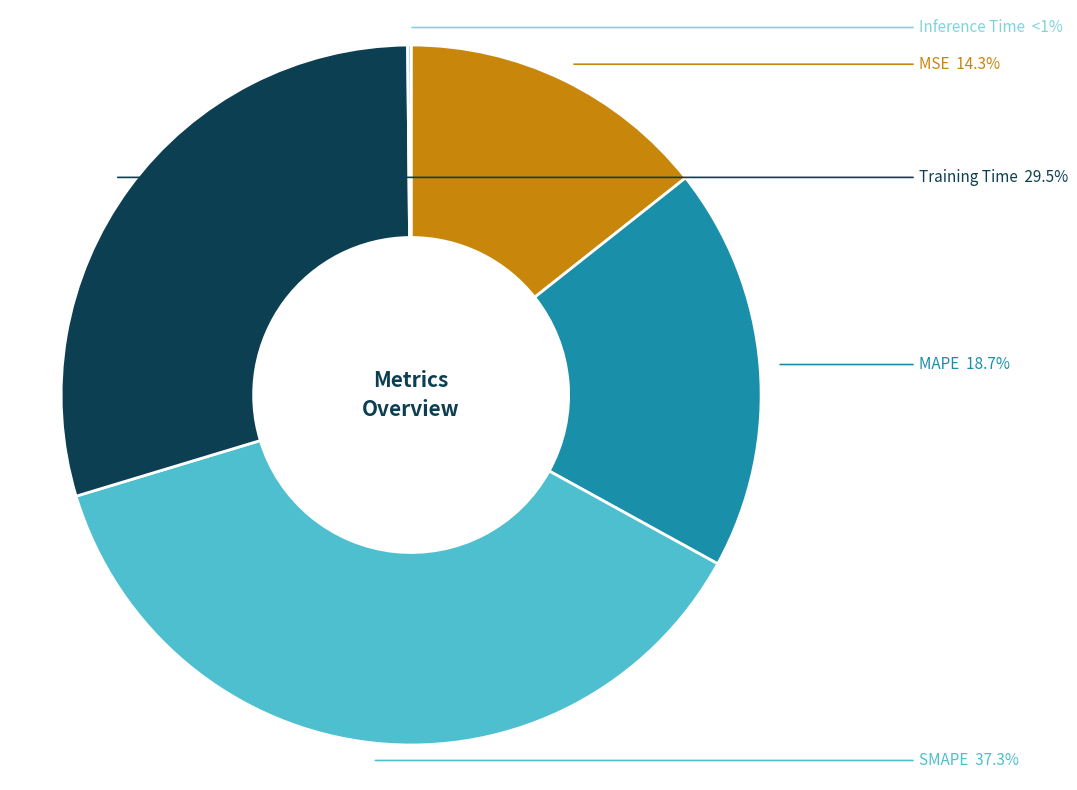

The Inference Time slice represents 1% of the pie. True or false?

False